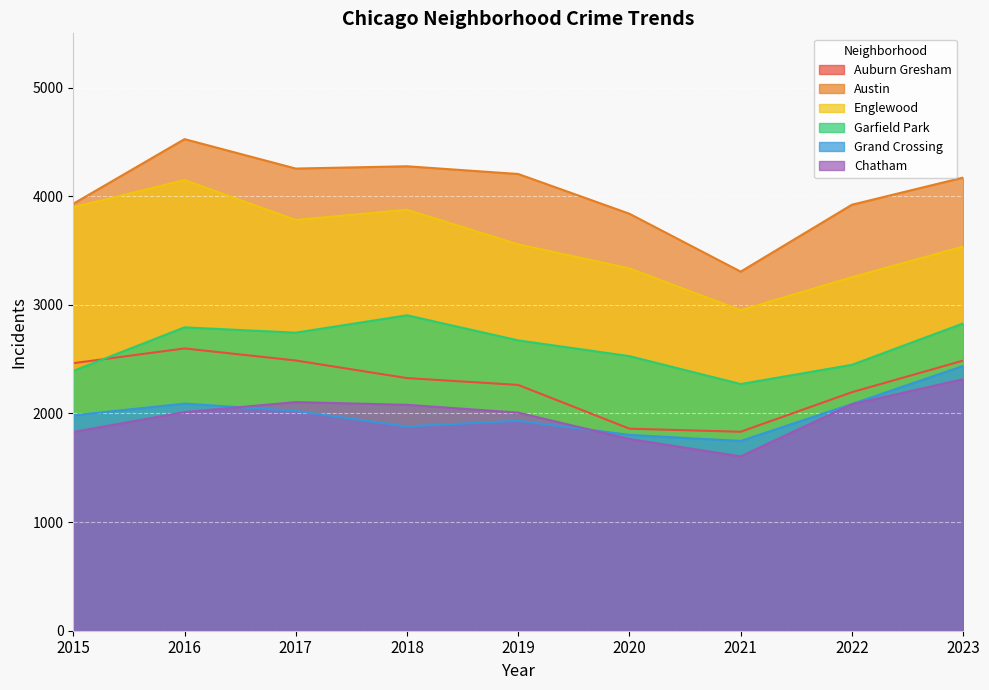

True or false: Englewood and Grand Crossing intersect in this chart.

False